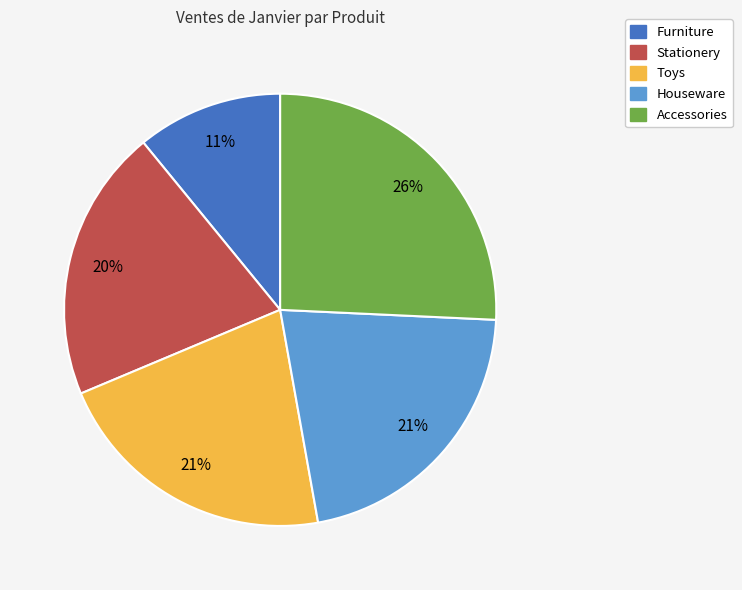

The Stationery slice represents 34% of the pie. True or false?

False